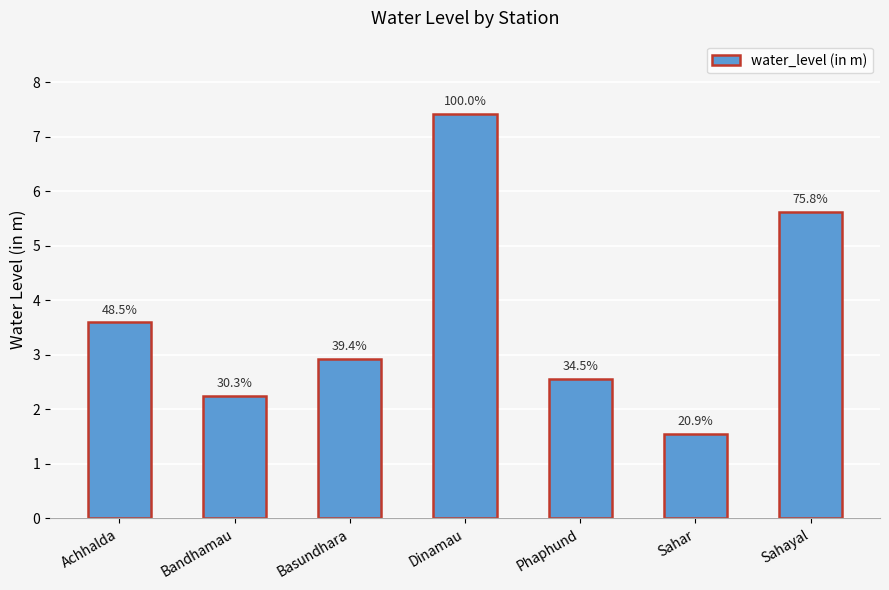

Reading left to right, what are all the values shown in this chart?

Achhalda=3.6	Bandhamau=2.2	Basundhara=2.9	Dinamau=7.4	Phaphund=2.6	Sahar=1.6	Sahayal=5.6